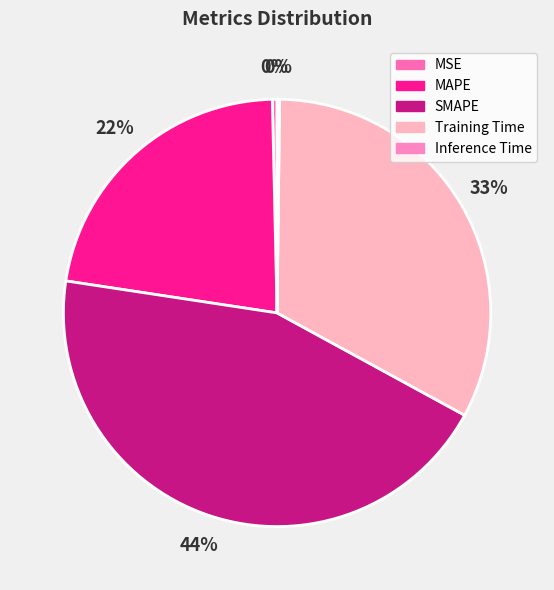

How many segments does this pie chart have?

5